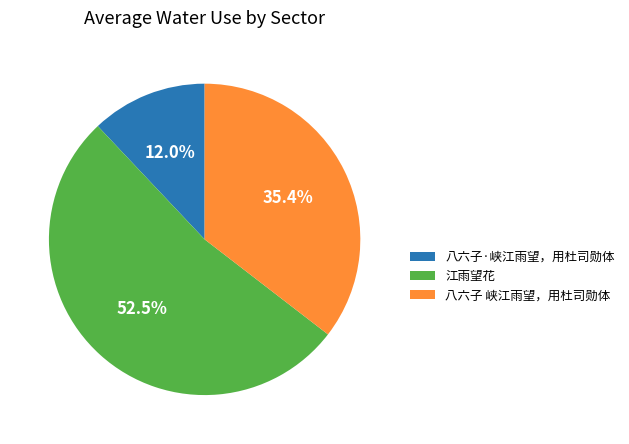

Between 八六子 峡江雨望，用杜司勋体 and 八六子·峡江雨望，用杜司勋体, which is larger?

八六子 峡江雨望，用杜司勋体